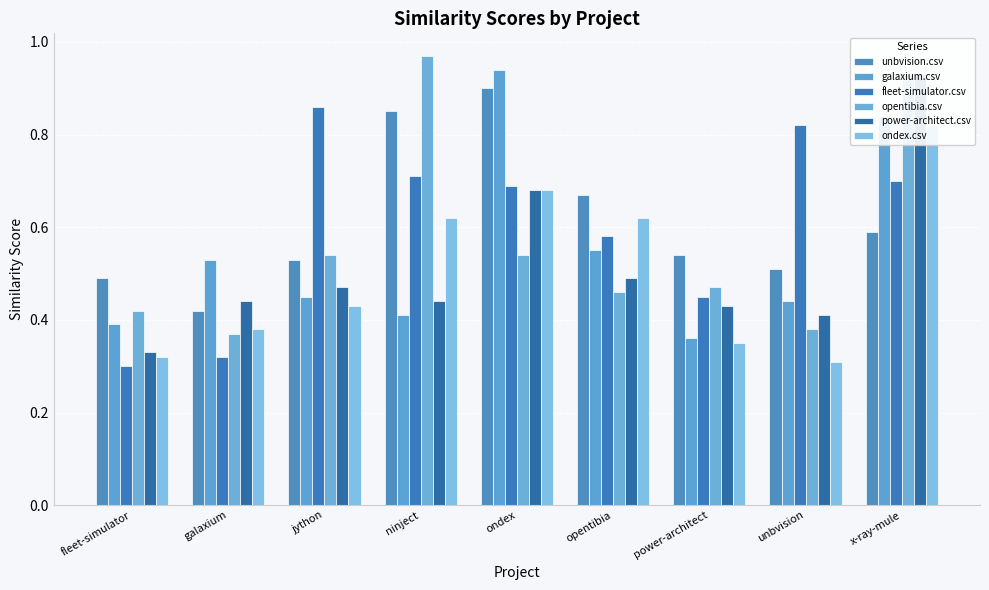

Which series has the largest total across all categories?

unbvision.csv